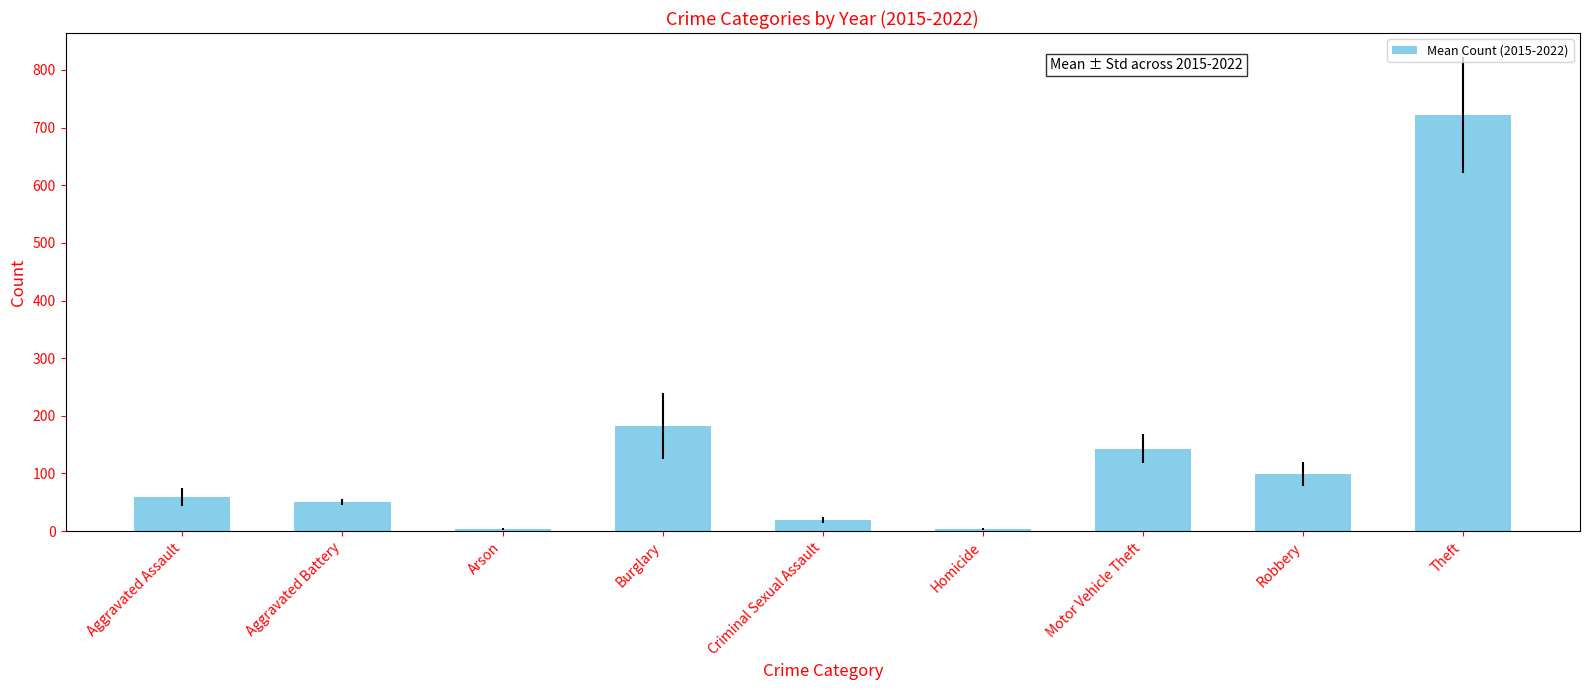

What is the label of the 6th bar from the right?

Burglary